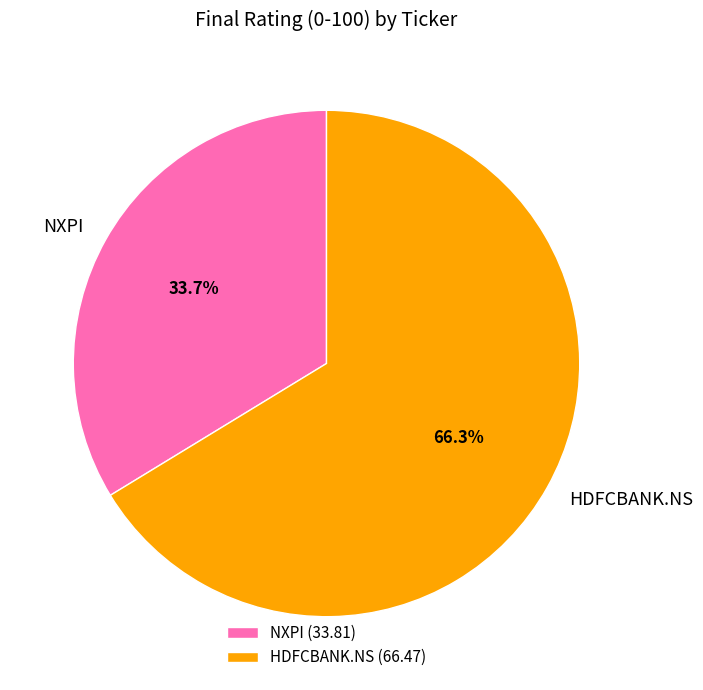

To the nearest percent, what portion does HDFCBANK.NS represent?

66%